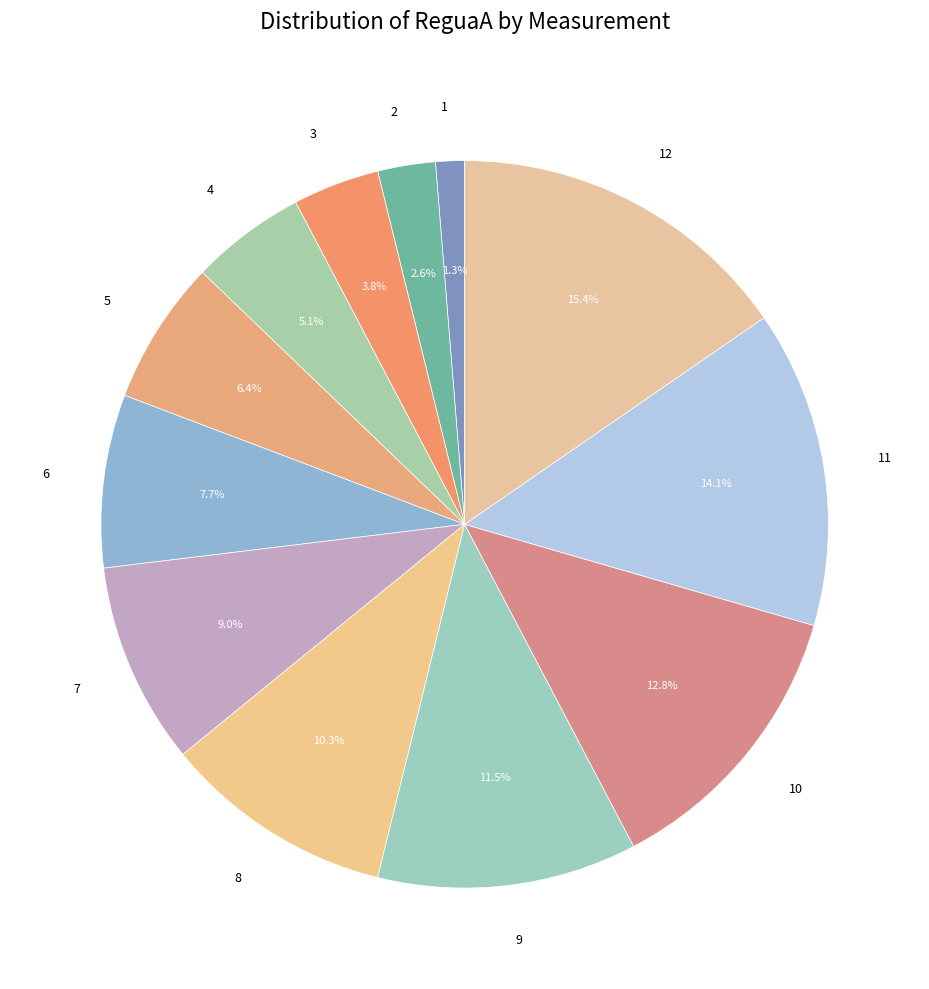

The 4 slice represents 5% of the pie. True or false?

True